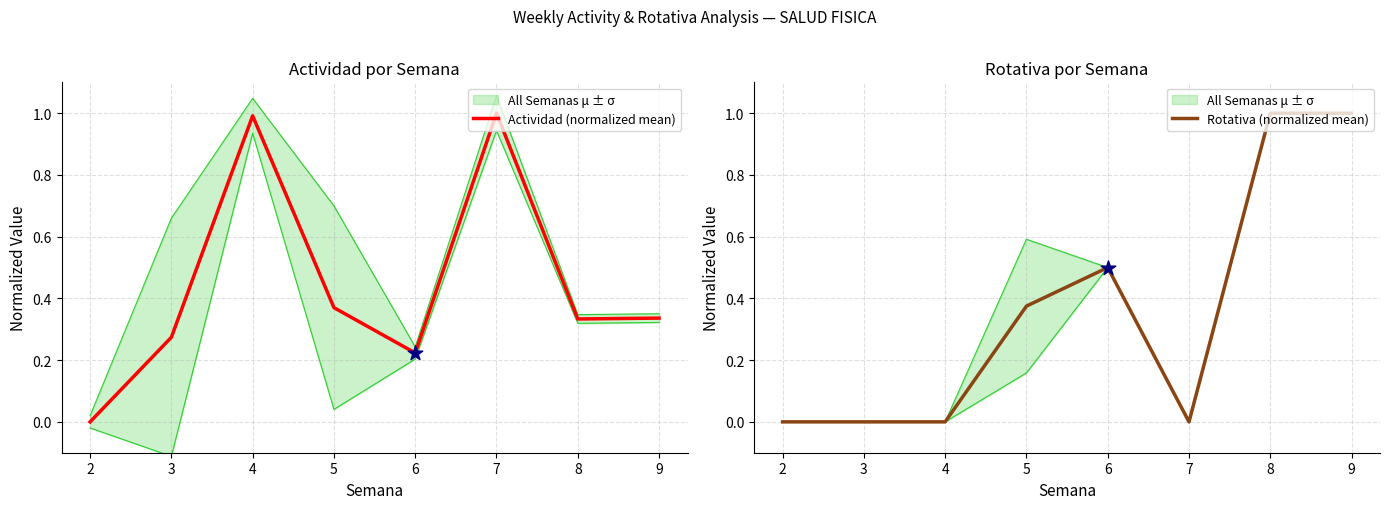

At how many categories does at least one series exceed 0?

7